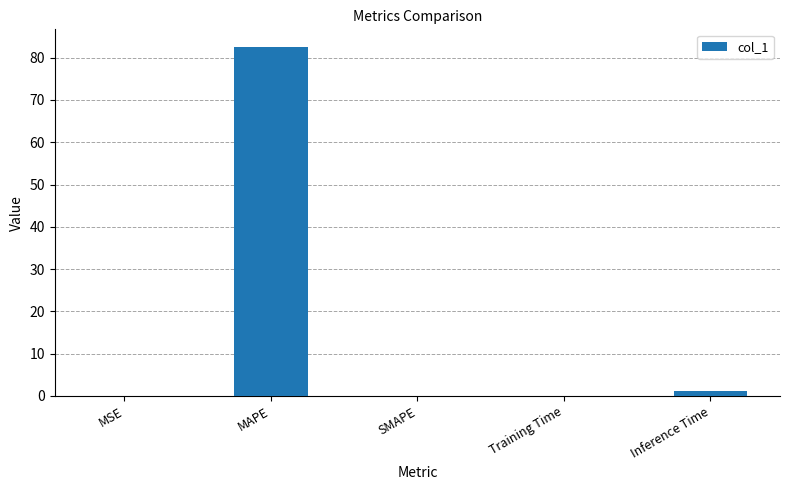

Read the value at Training Time.

0.1